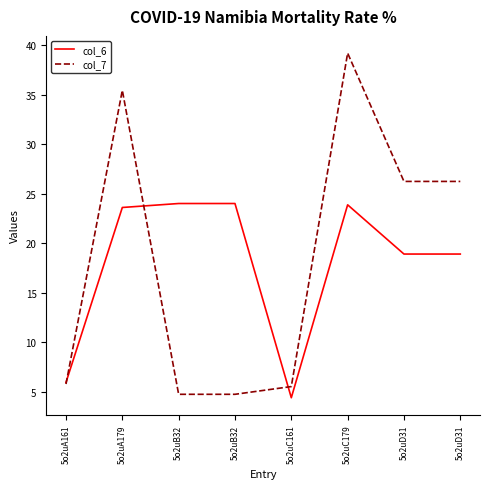

True or false: col_7 has a value of 7.7 at 5o2uA161.

False